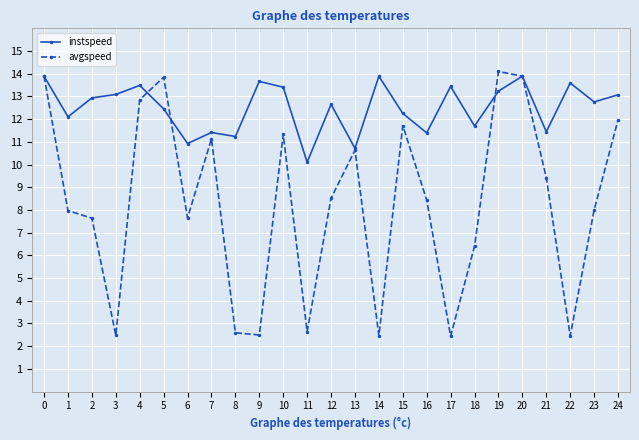

List the series in order of their peak value, lowest first.

instspeed, avgspeed